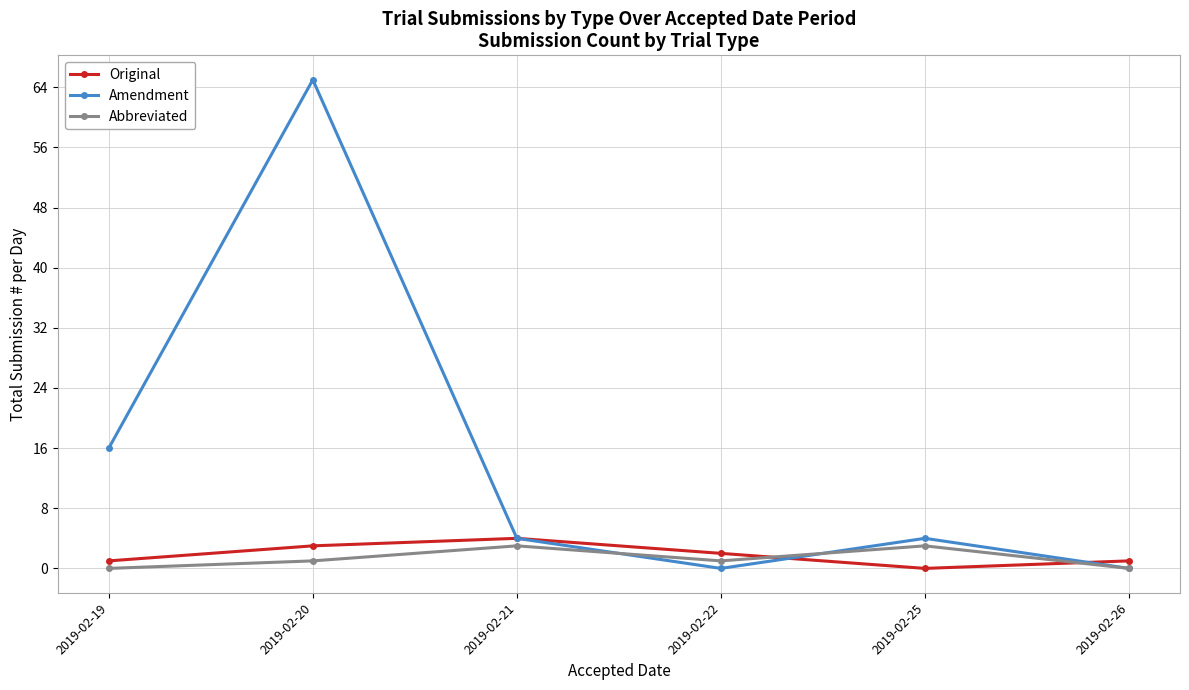

Count the Abbreviated values in the range 0 to 3.

6